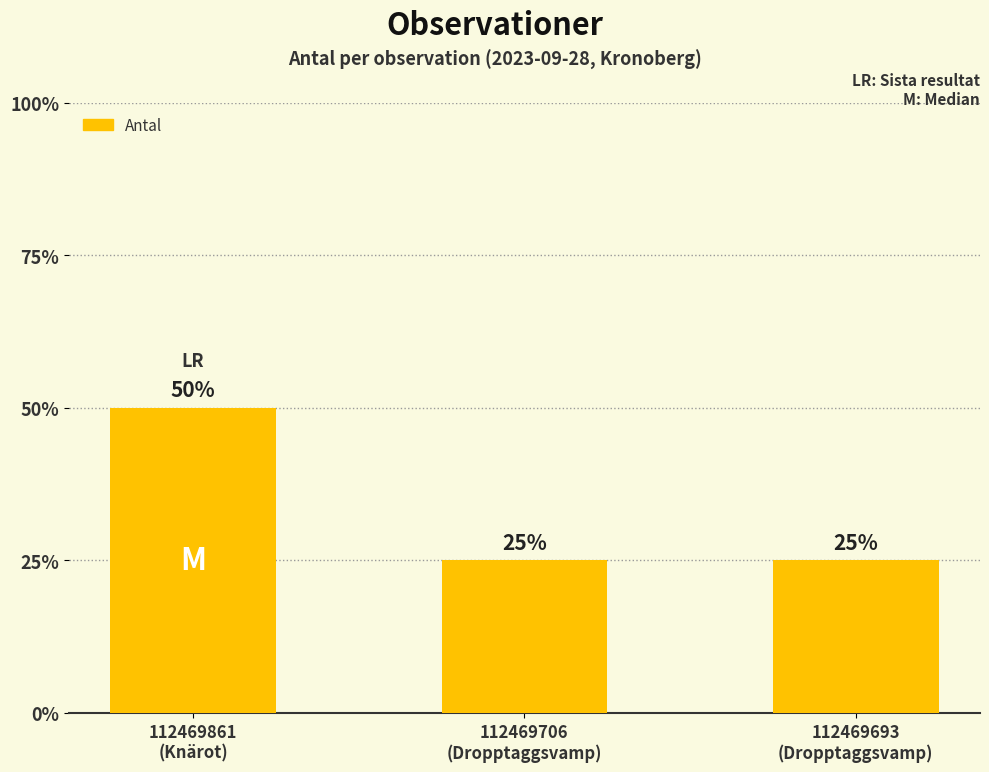

Does the chart contain any negative values?

No